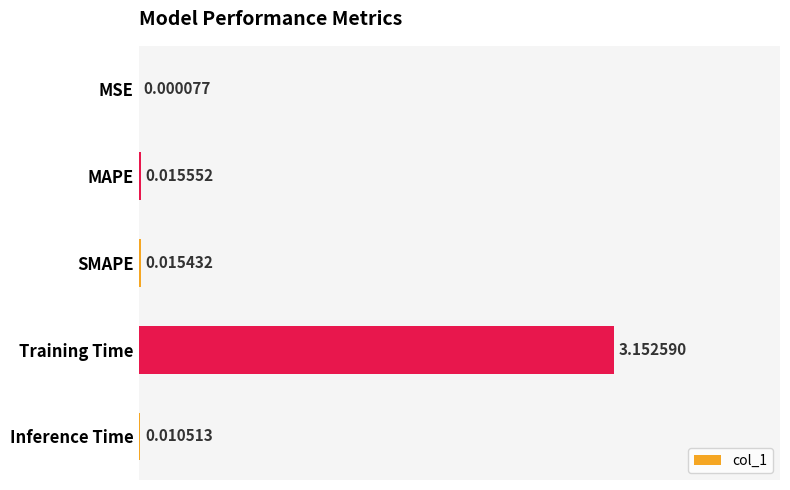

Where is the data nearest to the value 1?

MAPE